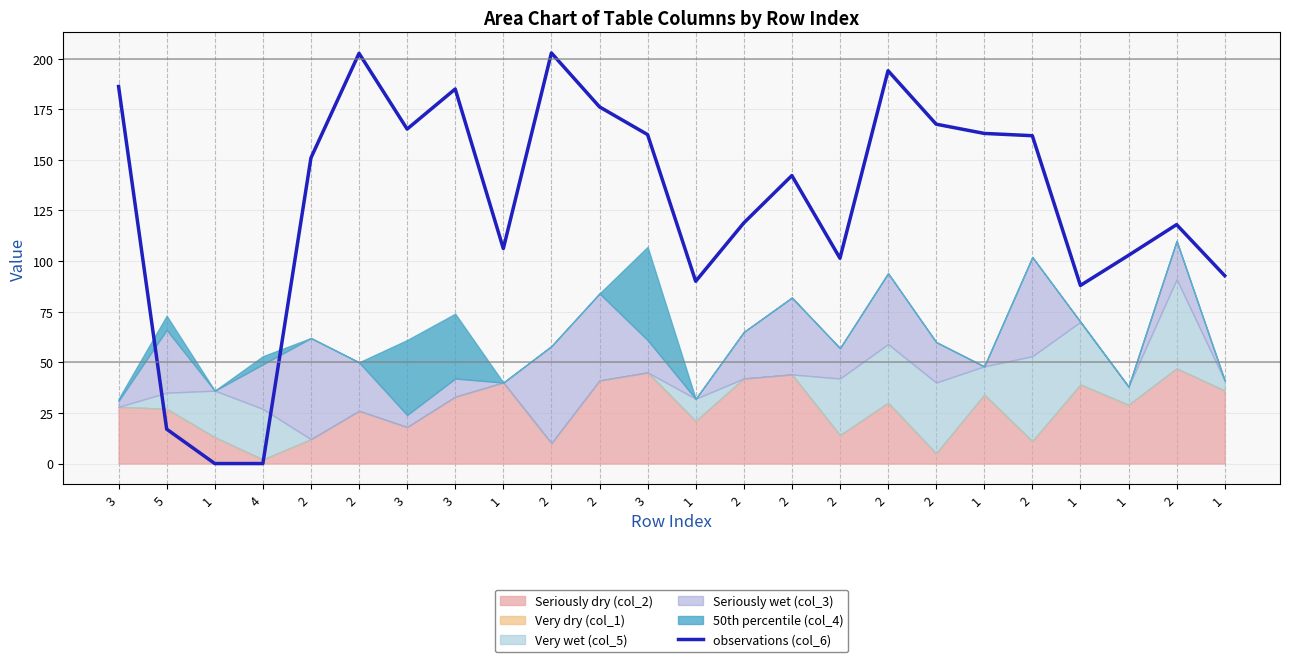

What is the sum of all values?

3095.4